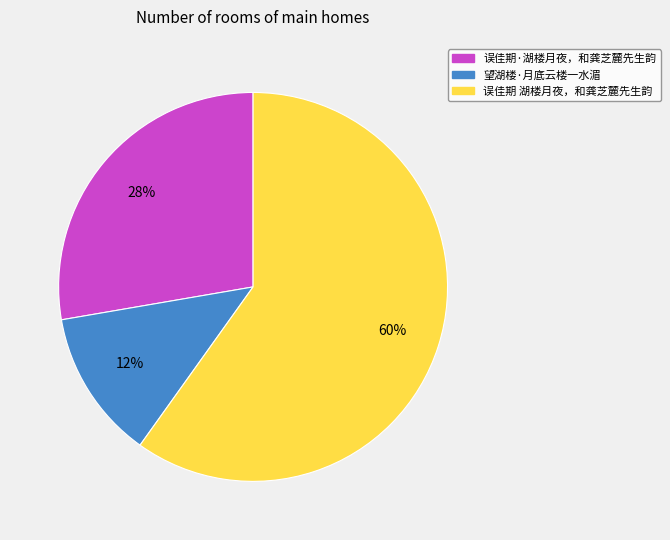

Is it true that 误佳期 湖楼月夜，和龚芝麓先生韵 is 65% of the pie?

False